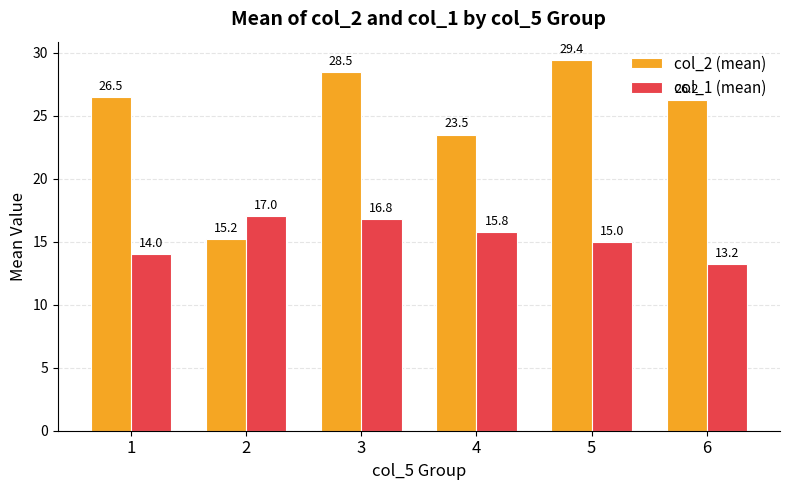

Rank the series at 6 from lowest to highest value.

col_1 (mean), col_2 (mean)